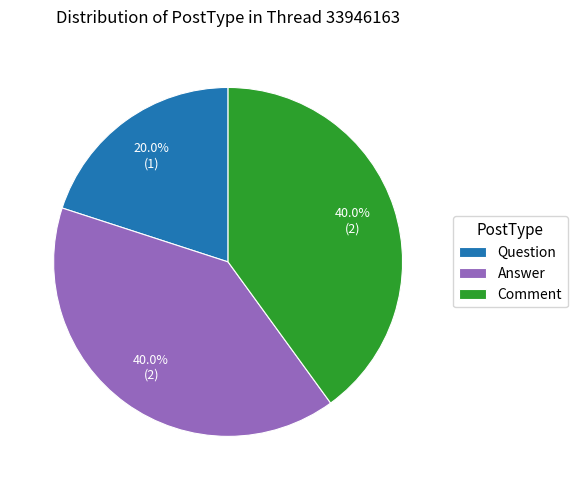

Which slice is the smallest?

Question